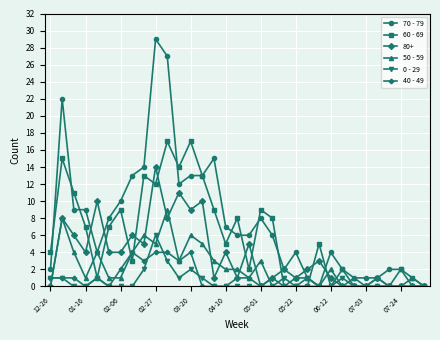

Which series has the largest total across all categories?

70 - 79